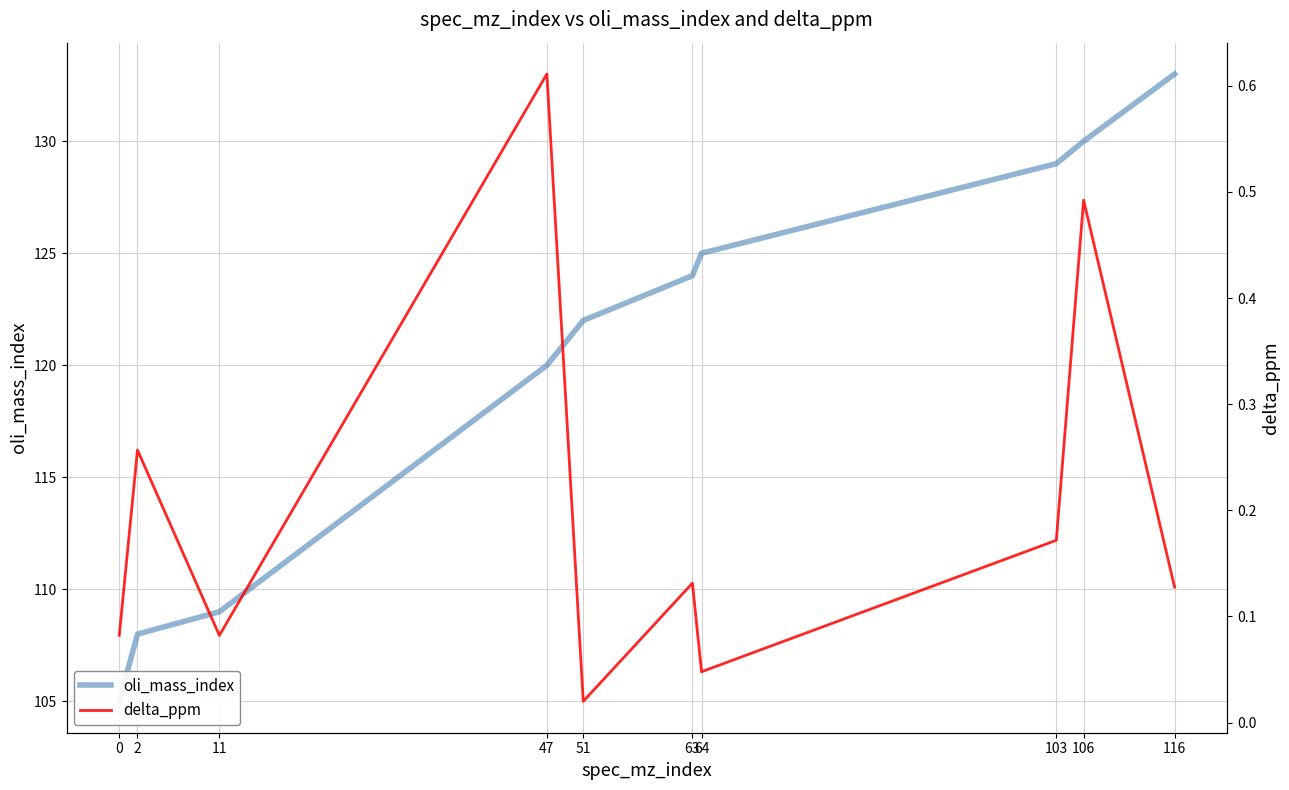

Rank the series by their average value, from lowest to highest.

delta_ppm, oli_mass_index